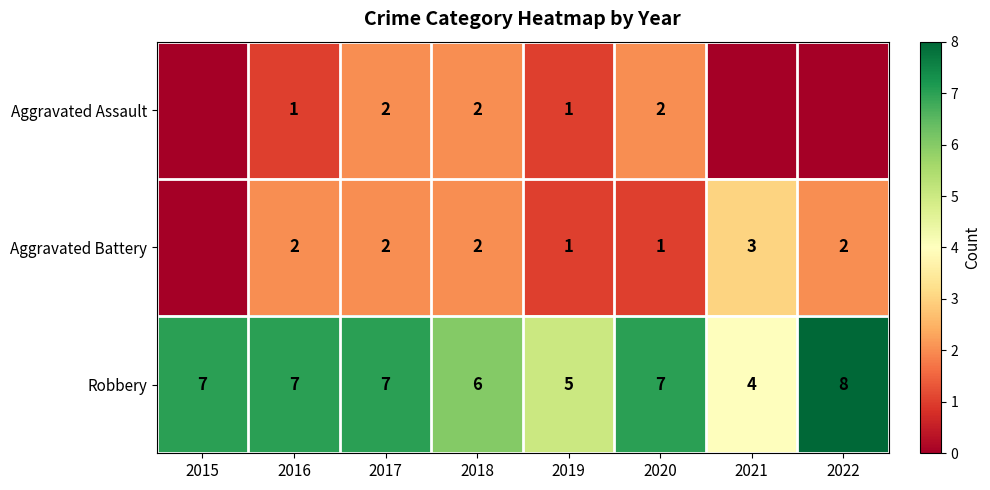

Is the value of Robbery at 2018 greater than the value of Aggravated Assault at 2016?

Yes